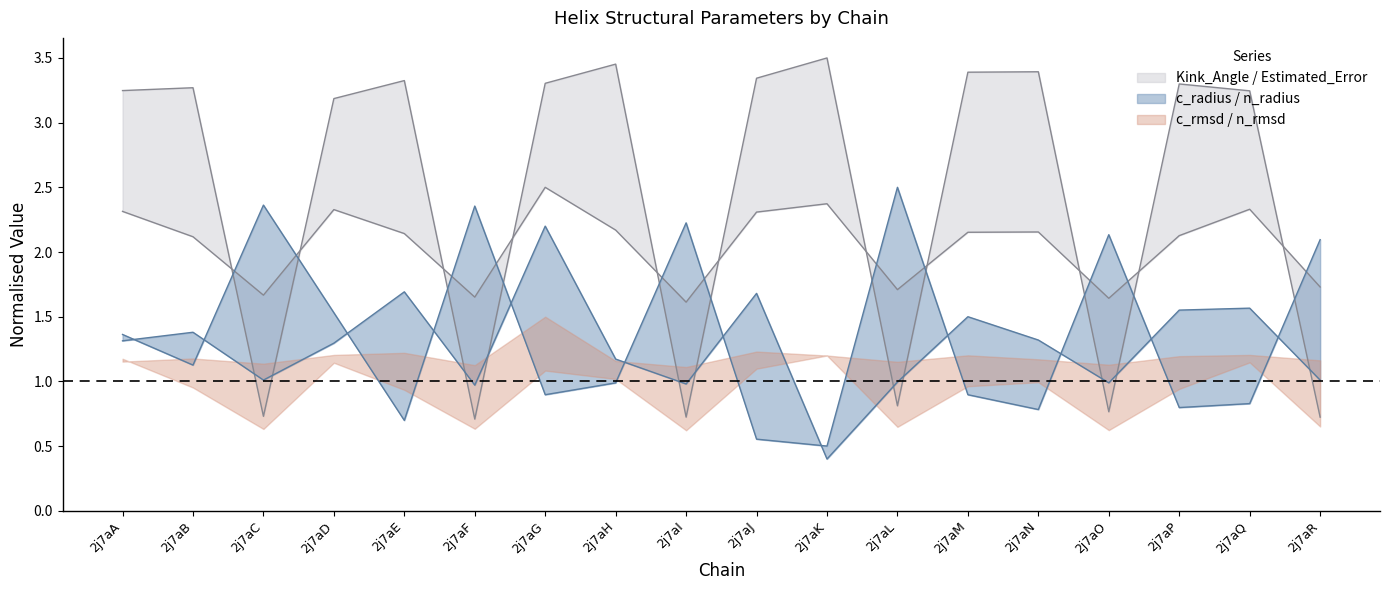

What is the minimum value for c_radius?

0.4